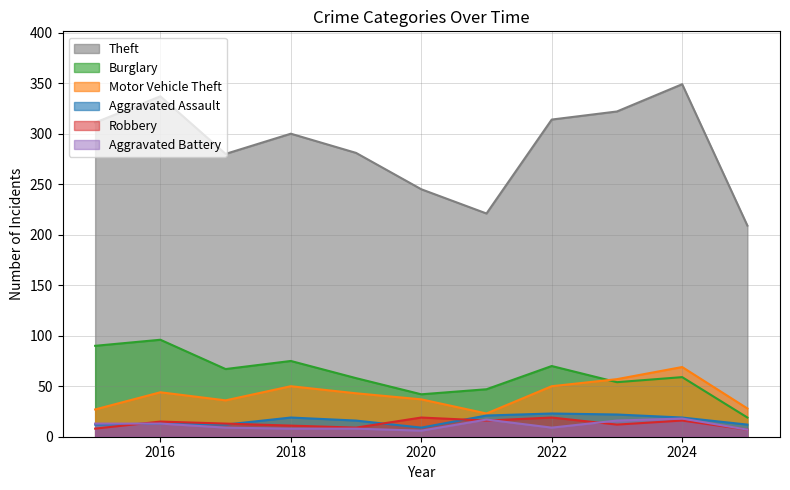

What is the difference between the maximum and second lowest values in the Aggravated Assault series?

11